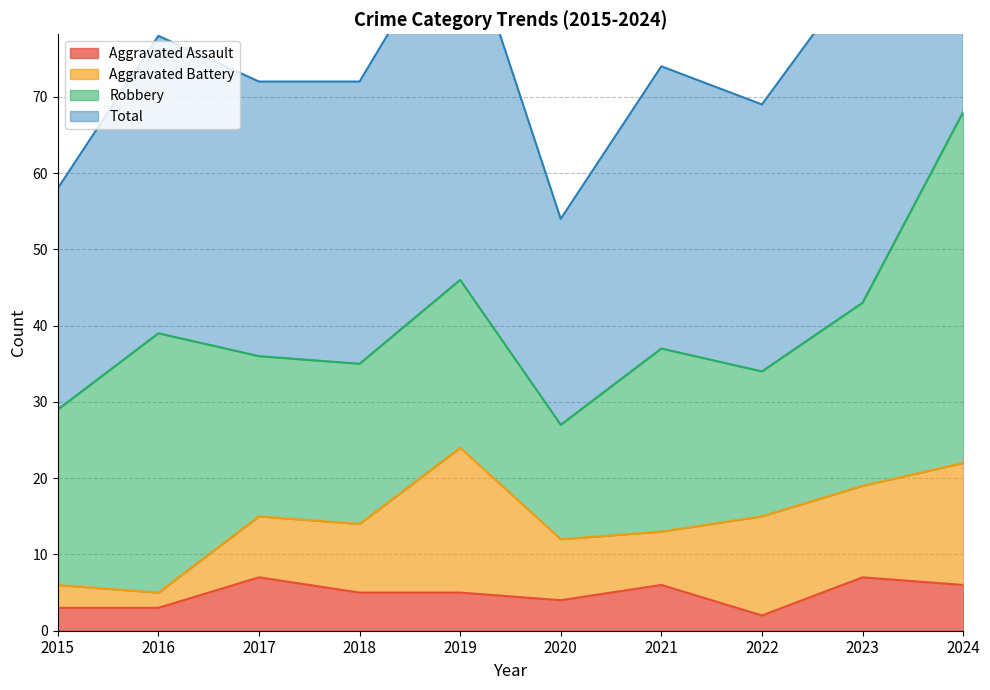

How many data points in Aggravated Assault are less than 5?

4